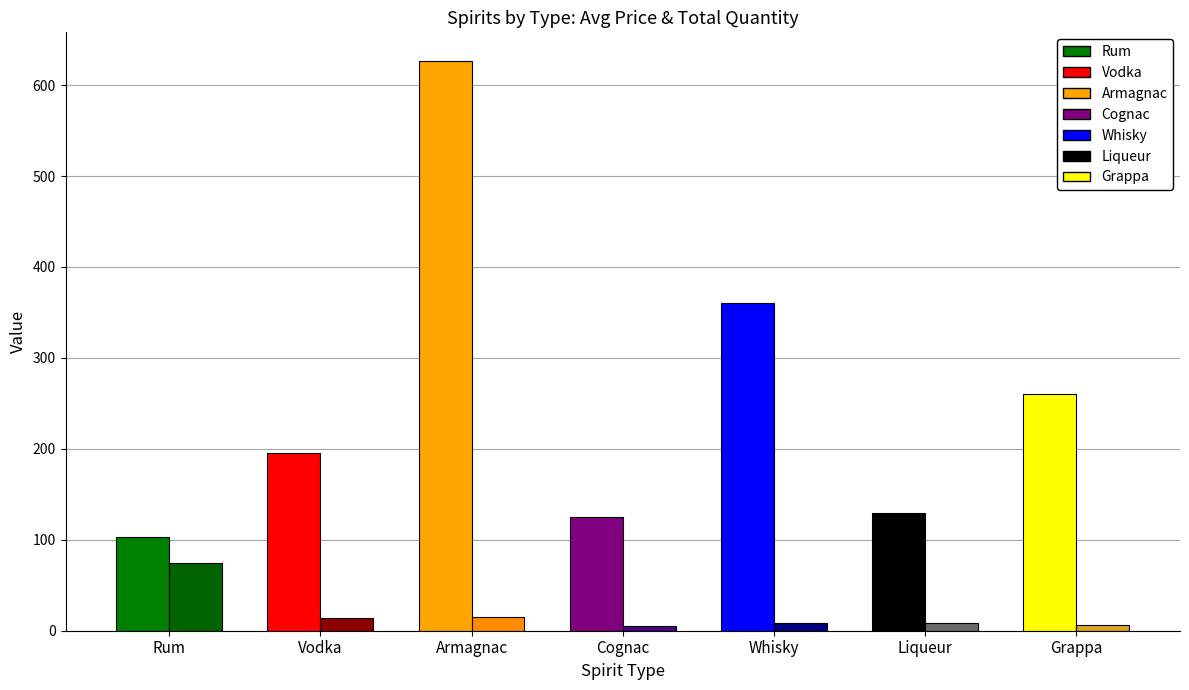

What is the label of the 4th bar from the right?

Cognac